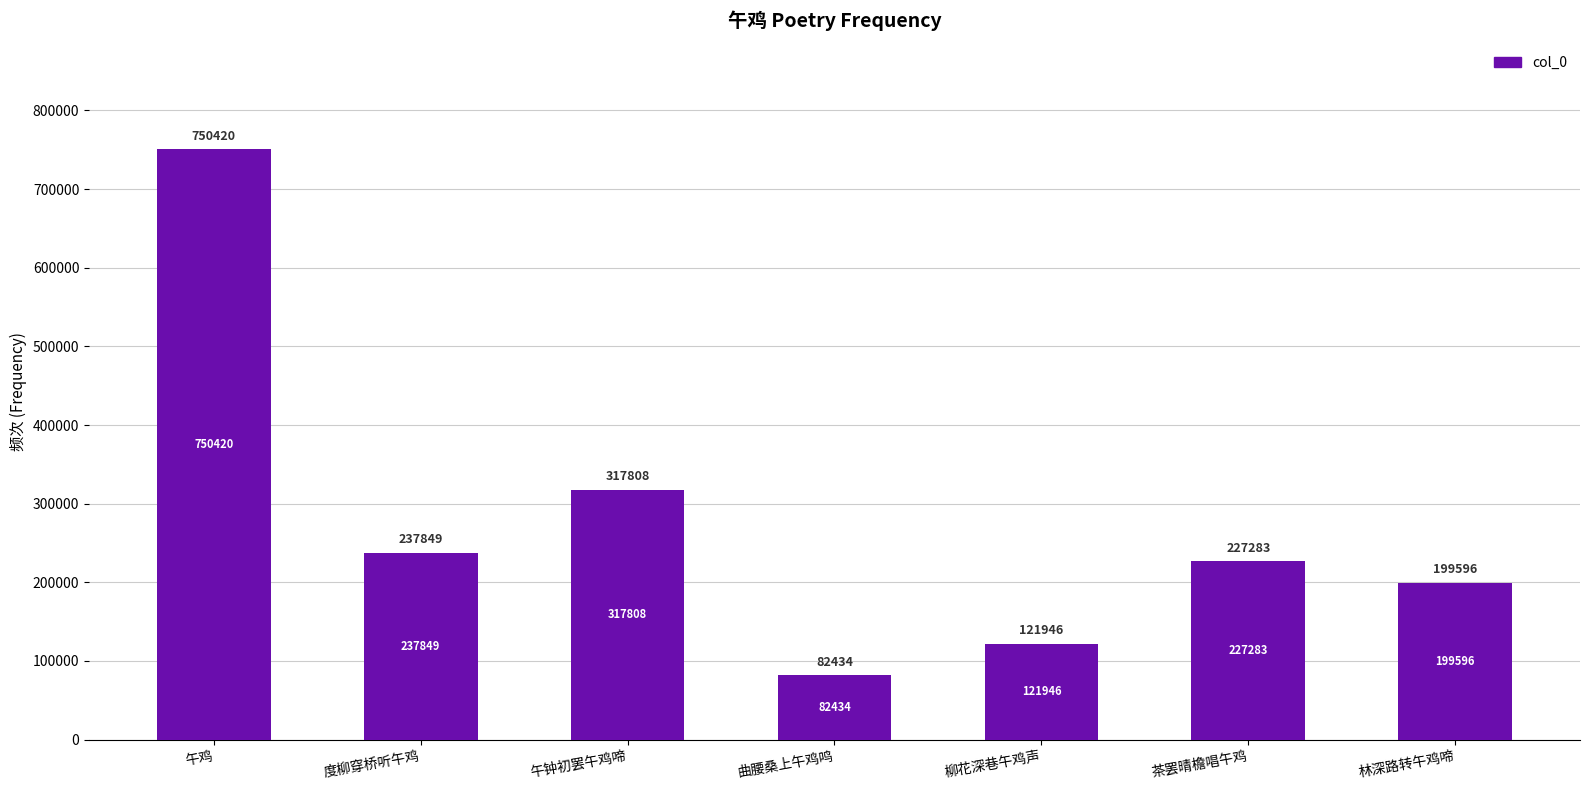

Rank the categories by value from lowest to highest.

曲腰桑上午鸡鸣, 柳花深巷午鸡声, 林深路转午鸡啼, 茶罢晴檐唱午鸡, 度柳穿桥听午鸡, 午钟初罢午鸡啼, 午鸡